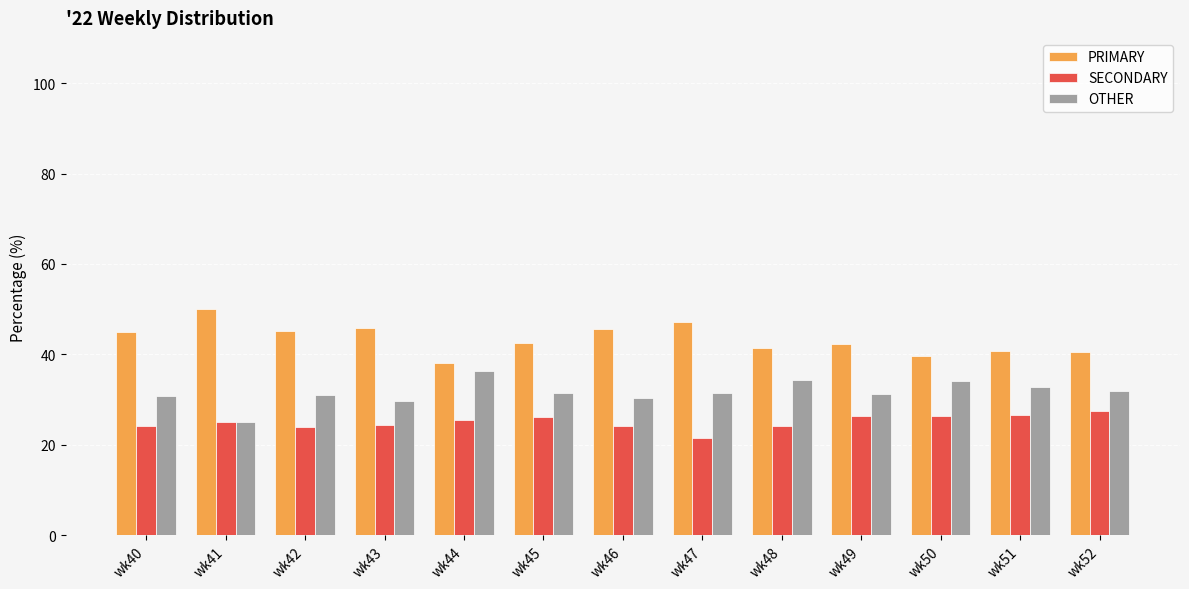

What is the difference between the highest and lowest values at wk46?

21.4